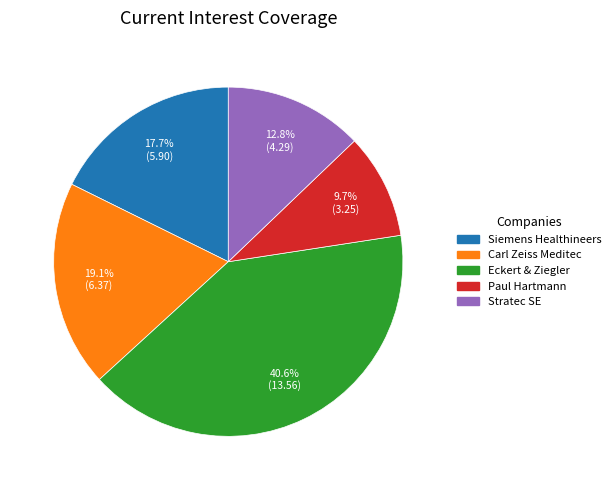

Is there a majority slice in this chart?

No